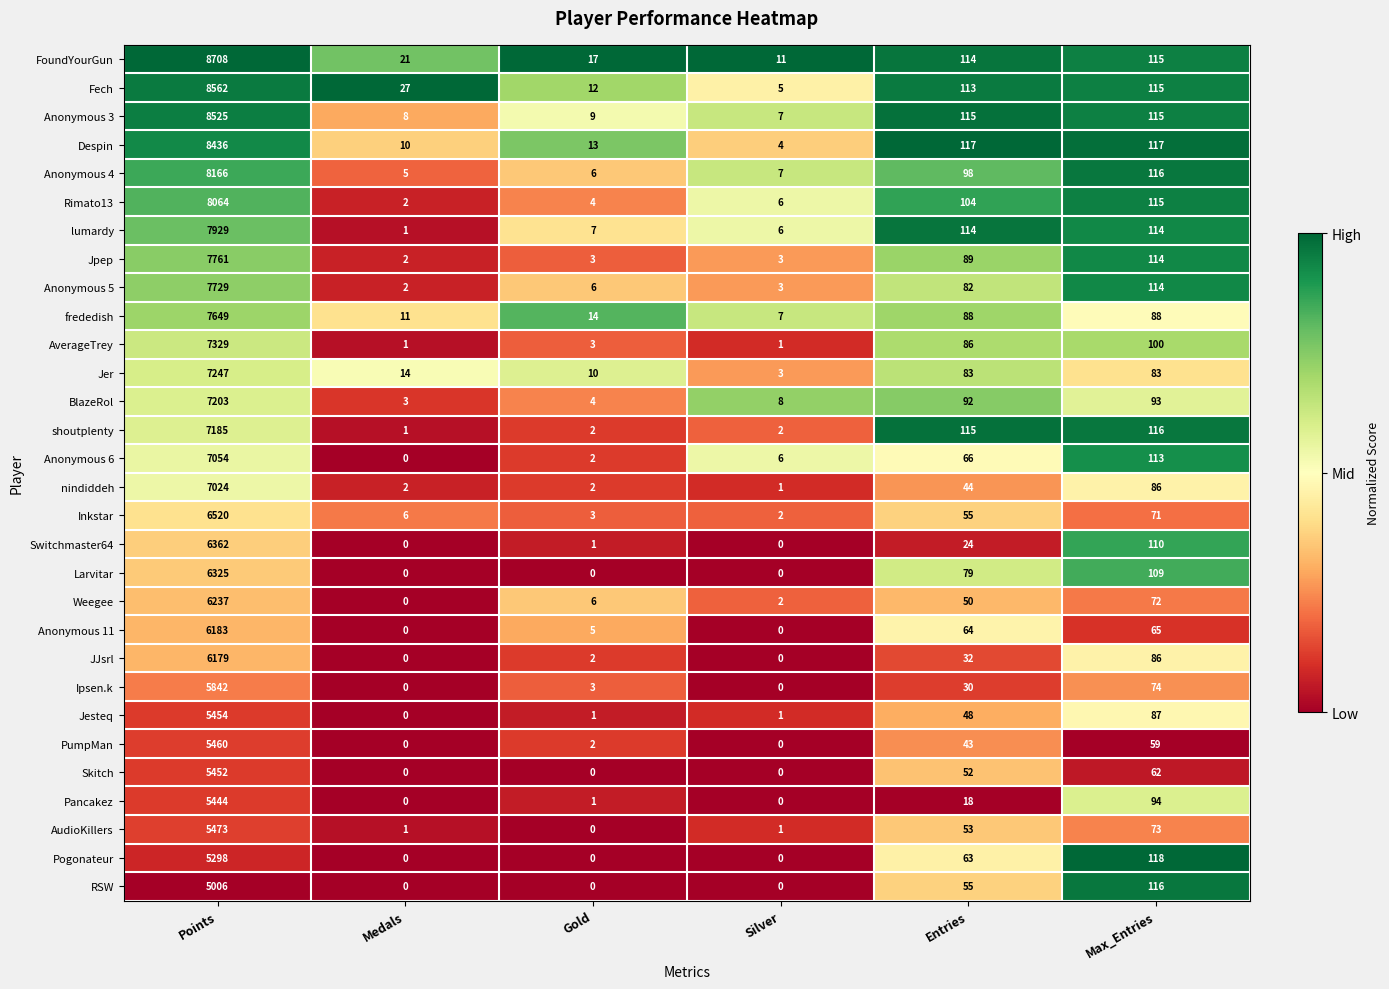

What is the difference between the maximum and minimum values in the lumardy series?

7928